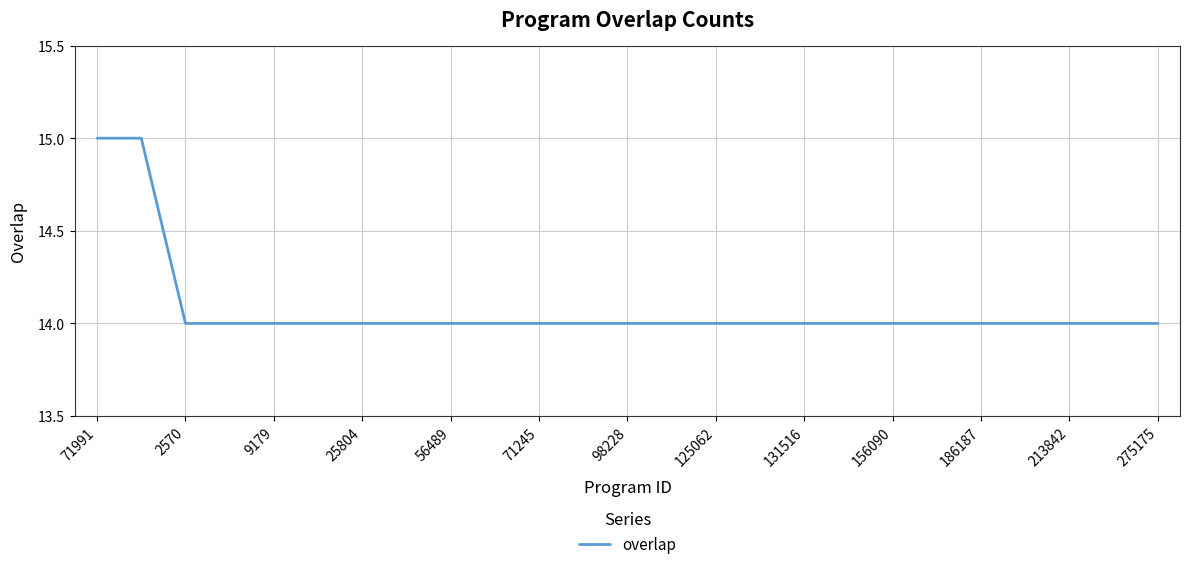

What is the greatest value displayed?

15